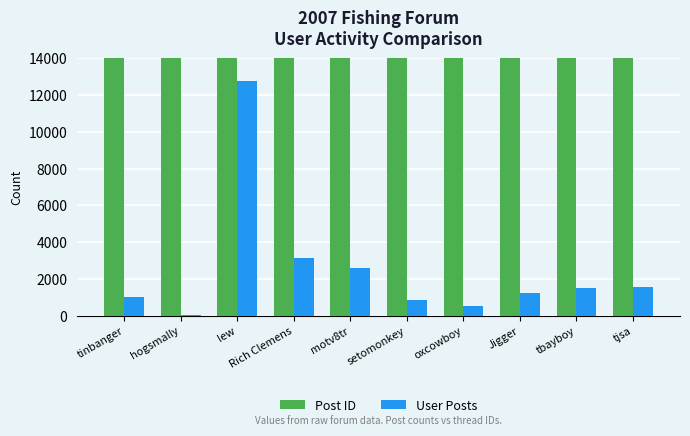

How many groups of bars are there?

10